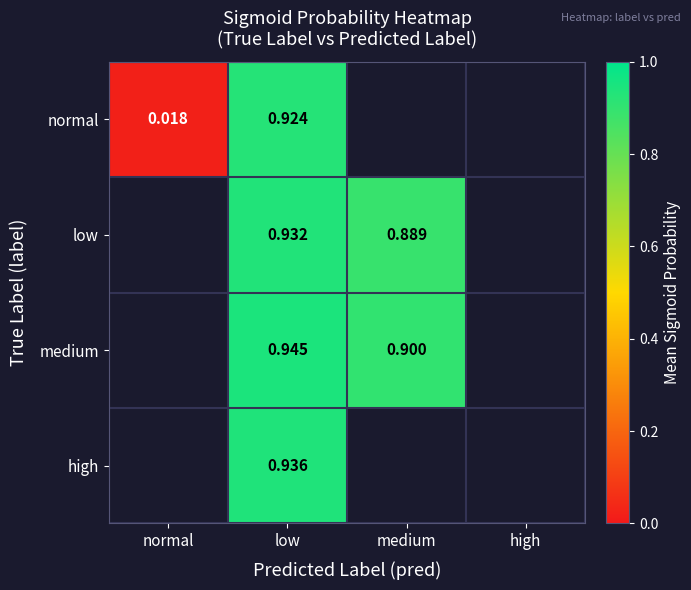

Is the value of high at low greater than the value of low at low?

Yes